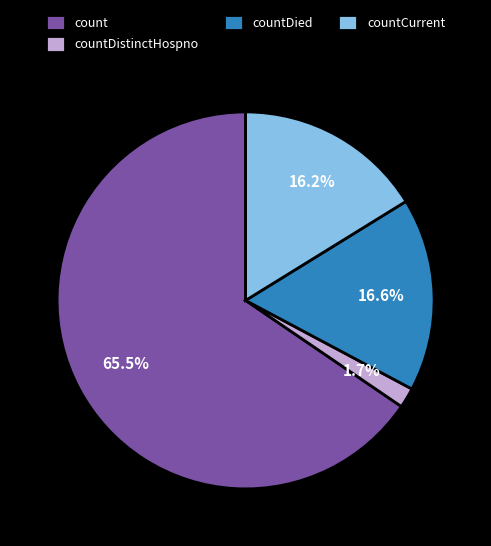

To the nearest percent, what is the combined percentage of countDied and countDistinctHospno?

18%